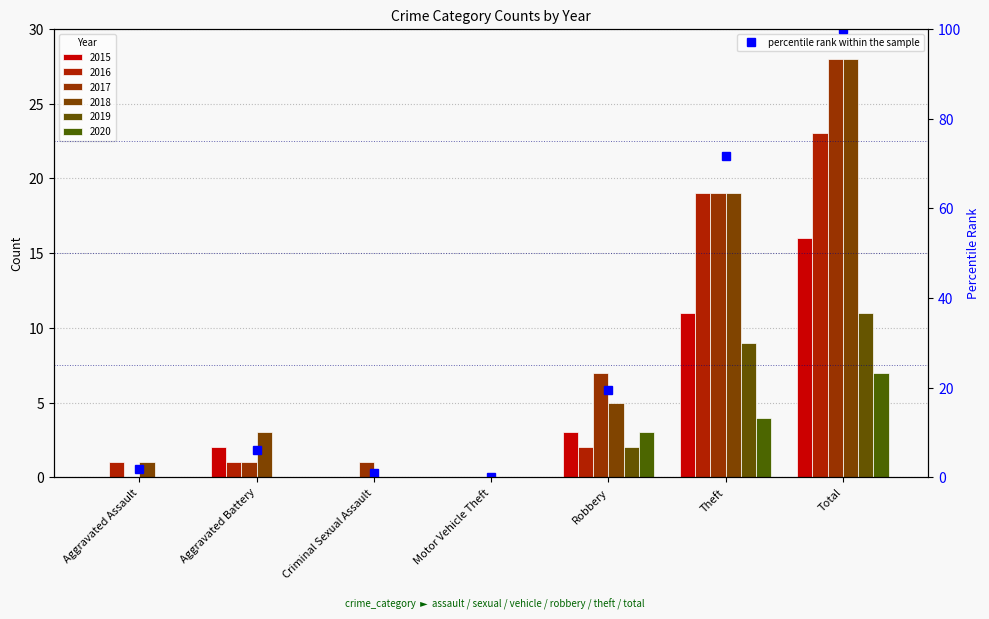

What position from the right is Criminal Sexual Assault?

5